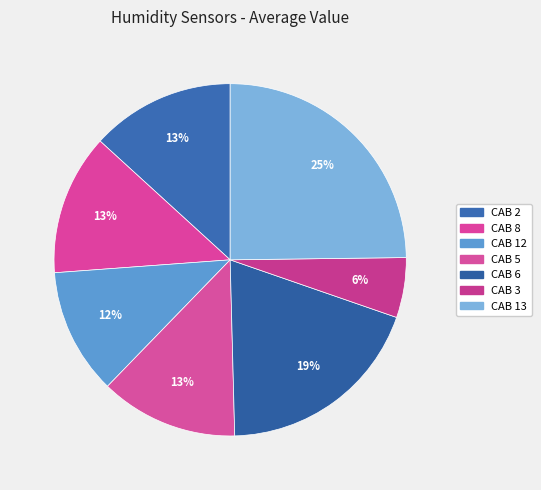

Which slice is the smallest?

CAB 3